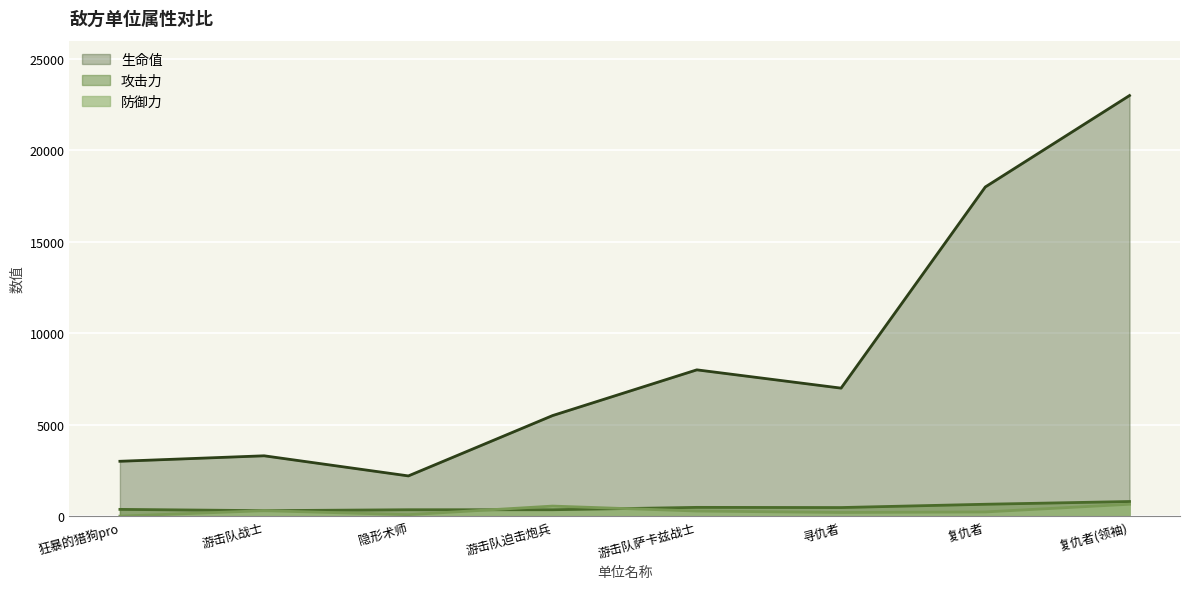

Which series has the largest range (max minus min)?

生命值